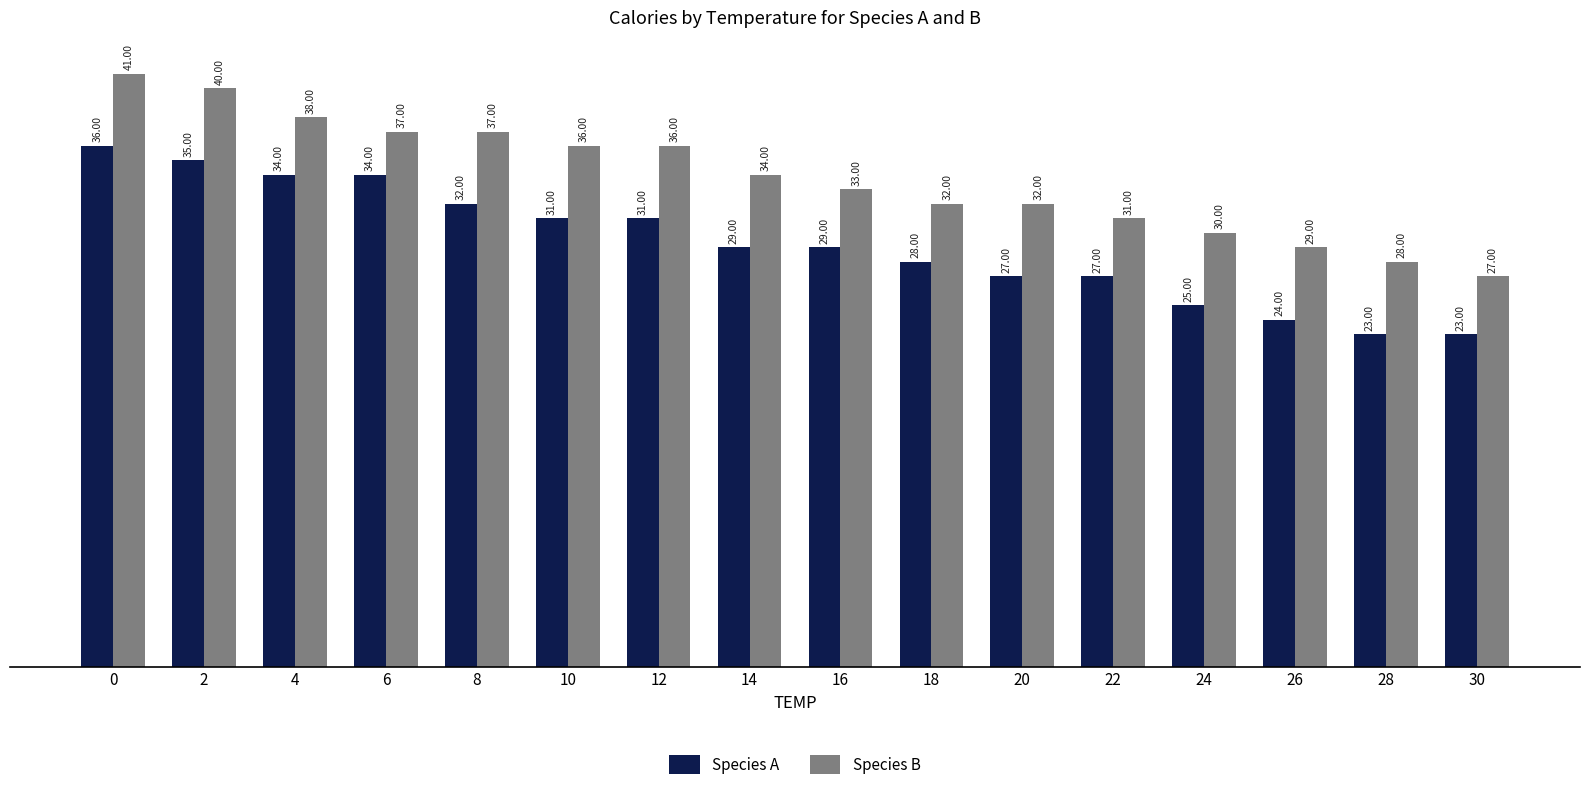

Reading left to right, list all the values displayed in this chart.

Species A: 0=36	2=35	4=34	6=34	8=32	10=31	12=31	14=29	16=29	18=28	20=27	22=27	24=25	26=24	28=23	30=23
Species B: 0=41	2=40	4=38	6=37	8=37	10=36	12=36	14=34	16=33	18=32	20=32	22=31	24=30	26=29	28=28	30=27